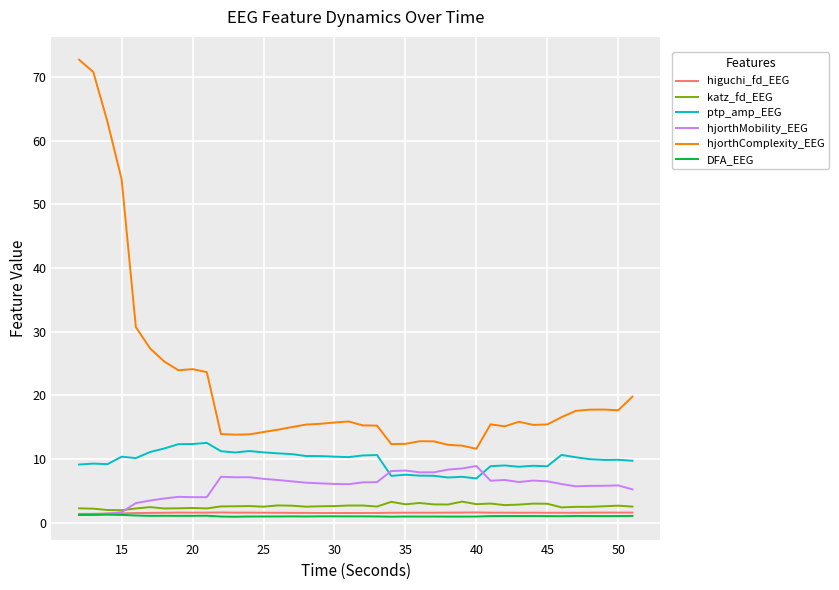

True or false: hjorthComplexity_EEG and katz_fd_EEG cross at least once.

False